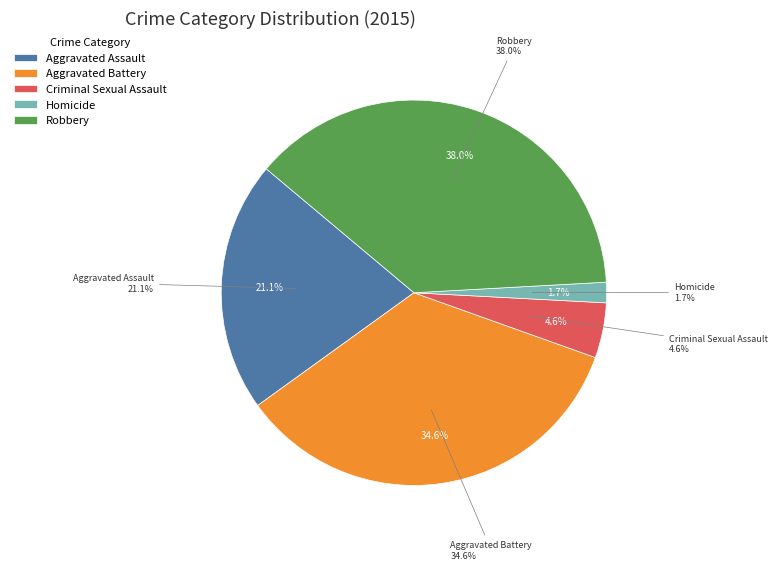

Is it true that Criminal Sexual Assault is 10% of the pie?

False